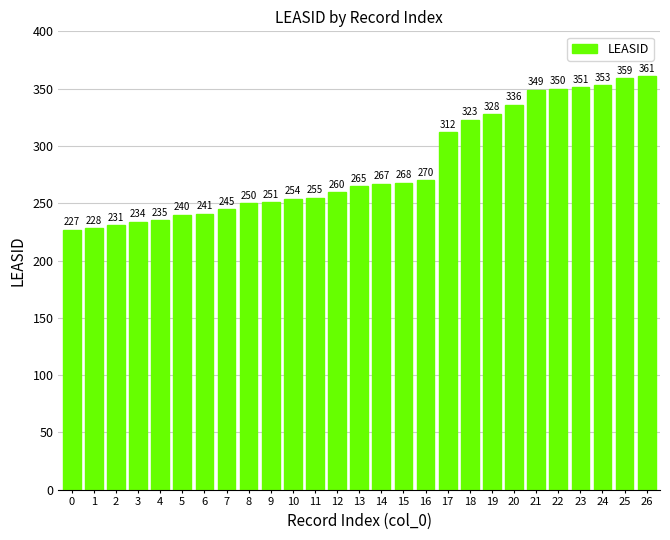

How many bars are there in total?

27